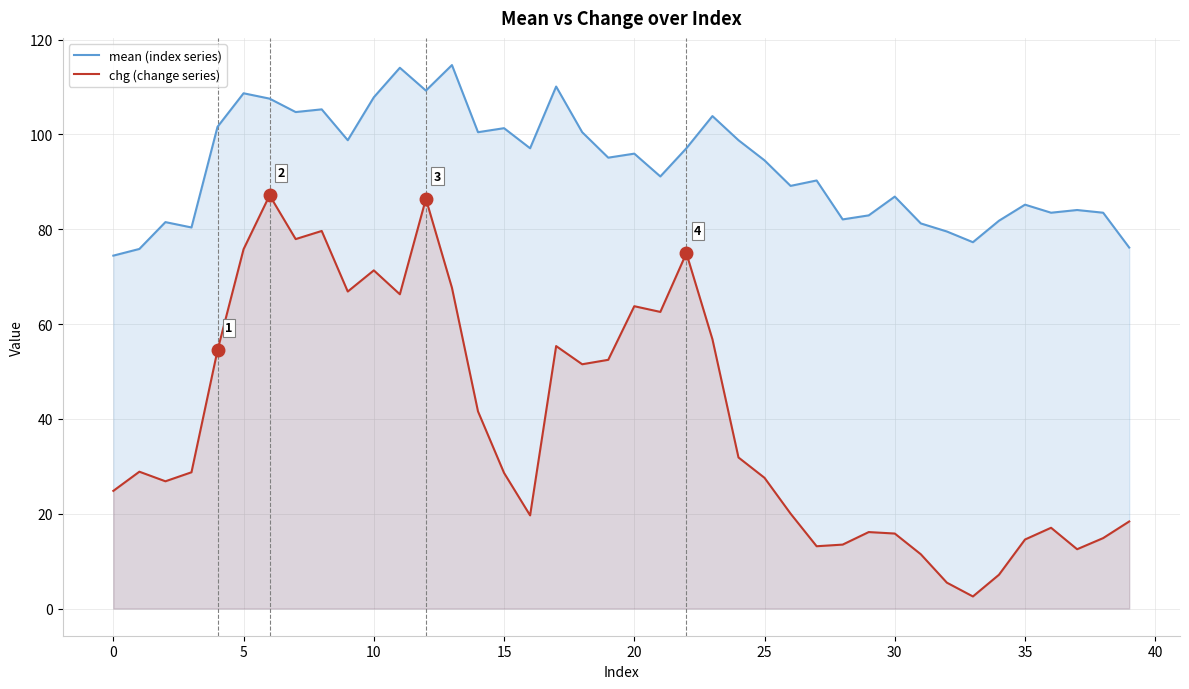

How many values in the mean (index series) series are below 95?

20